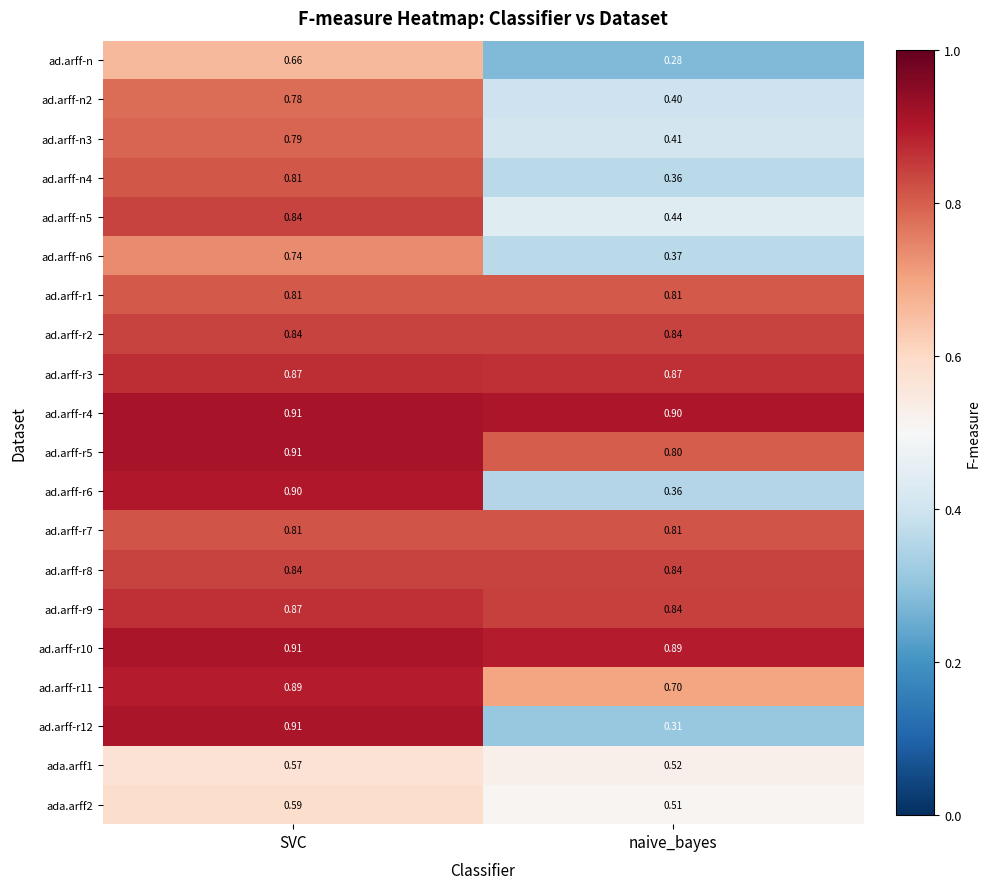

Which series has the widest spread of values?

ad.arff-r12